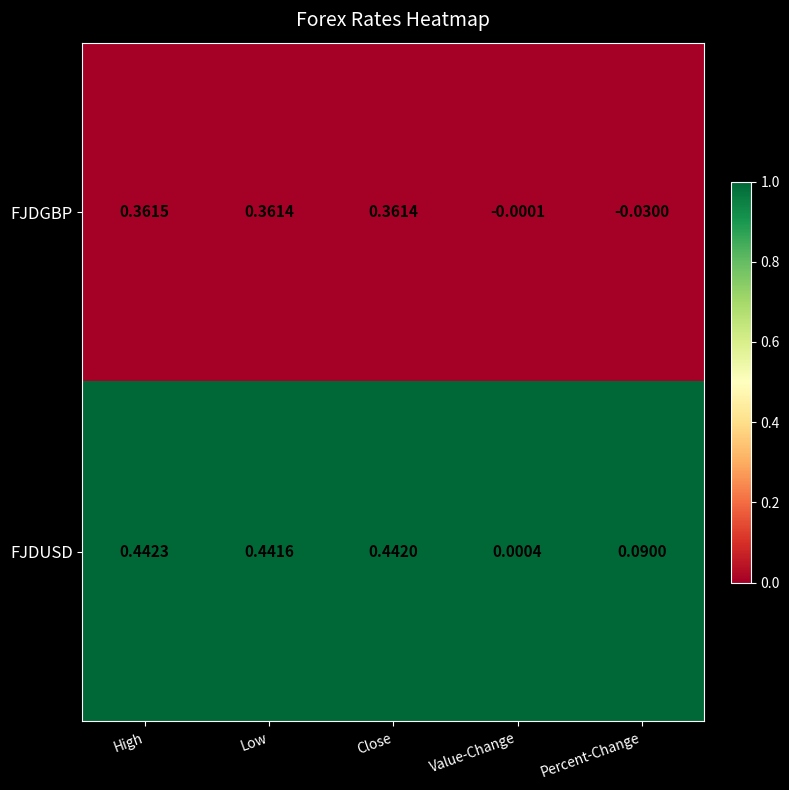

Which series has the widest spread of values?

FJDUSD